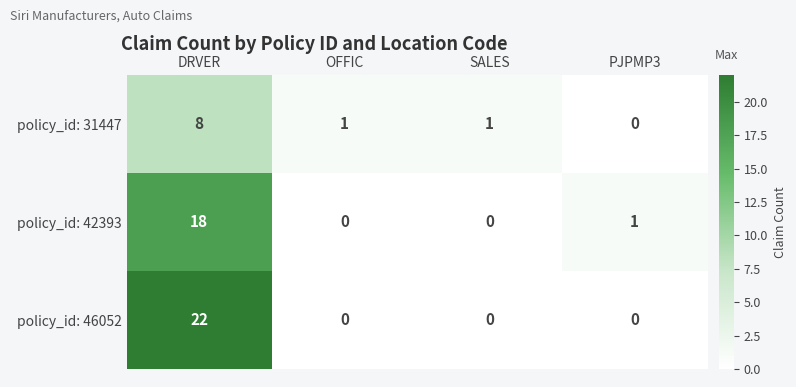

Reading left to right, list all the values displayed in this chart.

policy_id: 31447: DRVER=8	OFFIC=1	SALES=1	PJPMP3=0
policy_id: 42393: DRVER=18	OFFIC=0	SALES=0	PJPMP3=1
policy_id: 46052: DRVER=22	OFFIC=0	SALES=0	PJPMP3=0